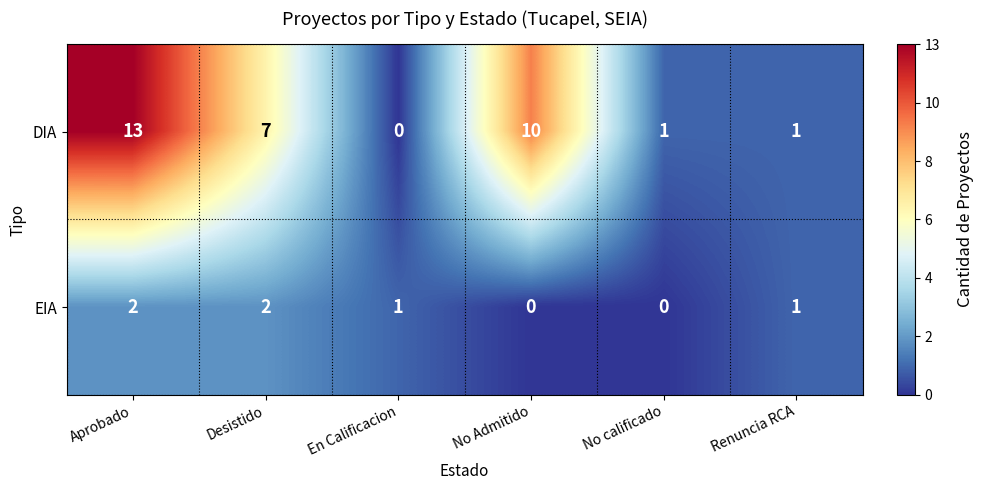

At which label does DIA reach its peak?

Aprobado